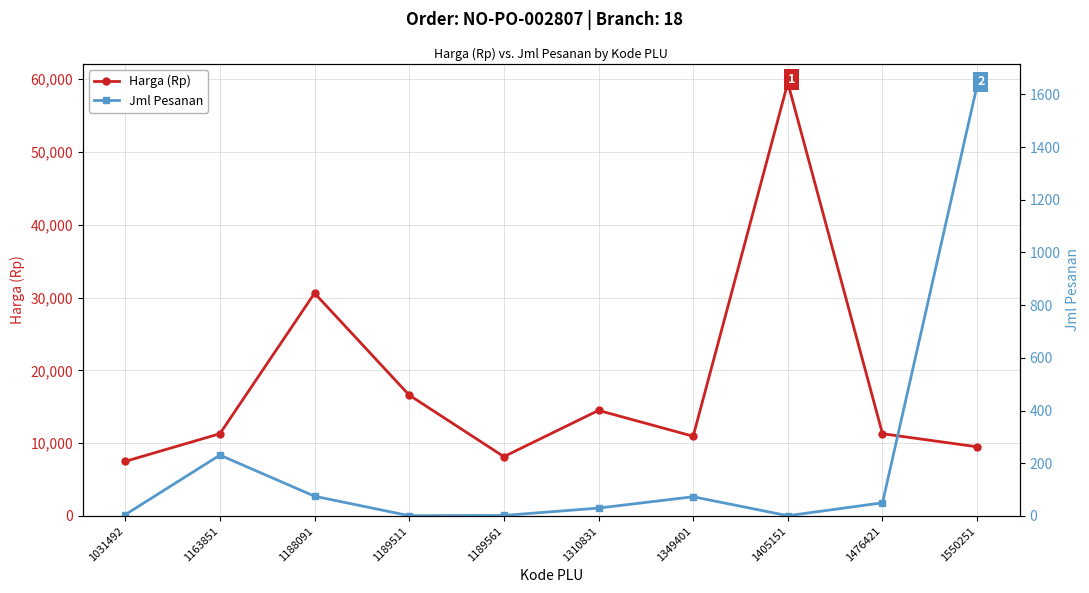

Which series has the largest total across all categories?

Harga (Rp)